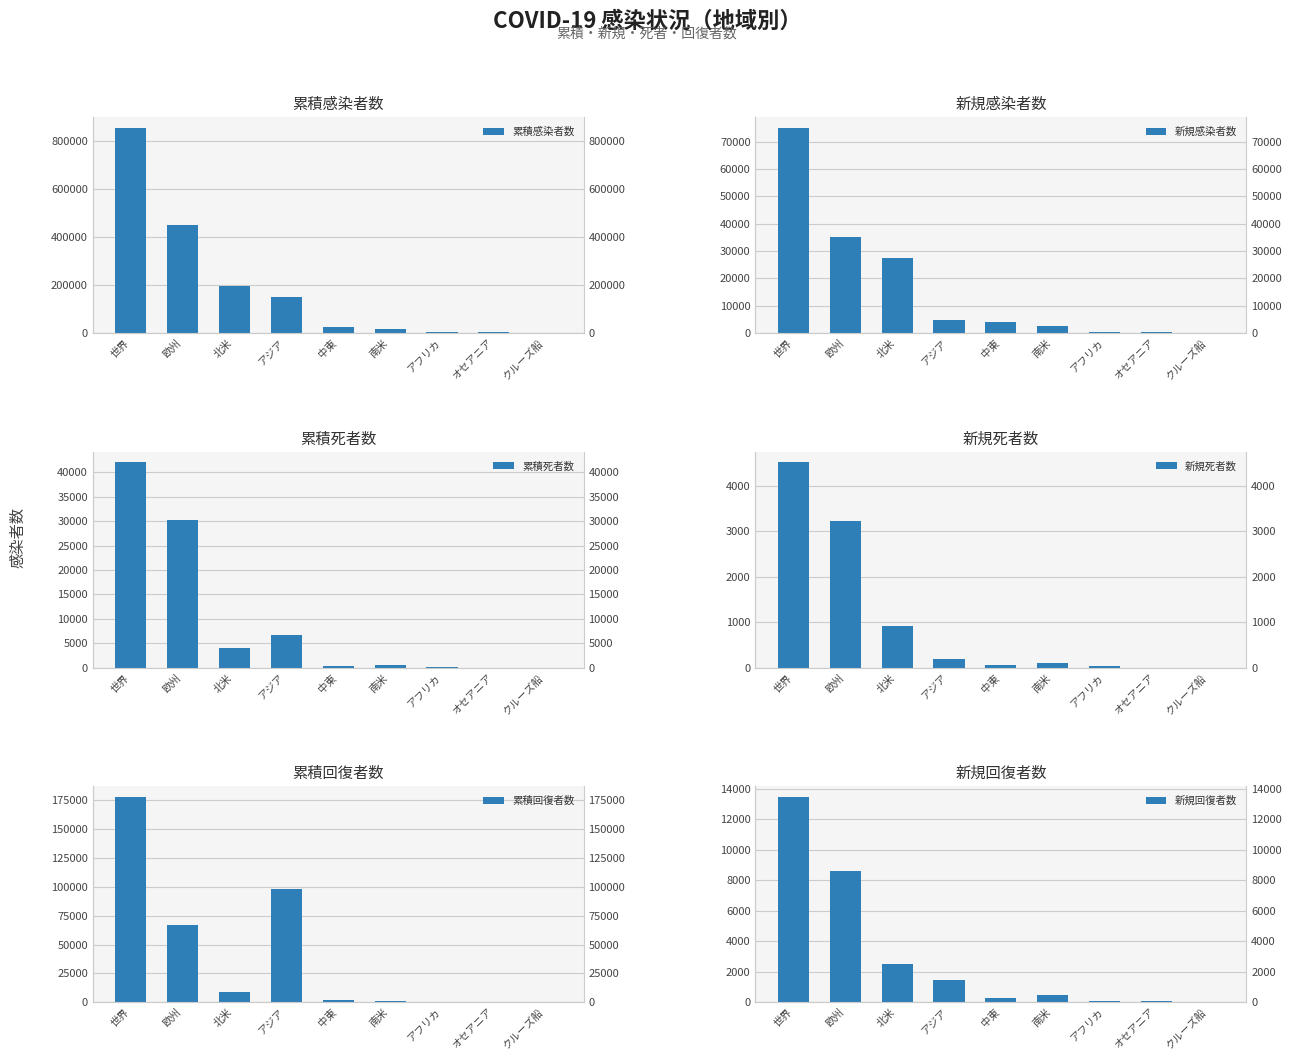

How many series are shown in this chart?

6